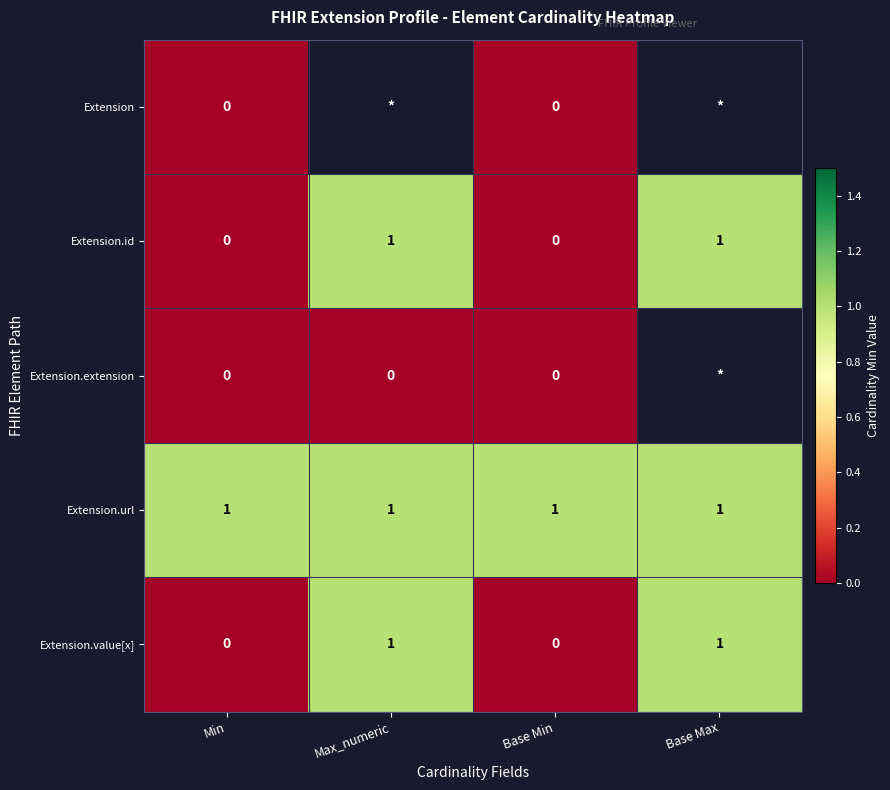

True or false: Extension.id has a value of 0 at Base Min.

True